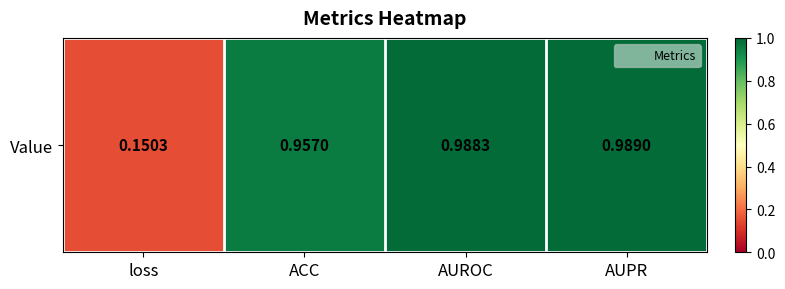

True or false: the data shows 0.4 at ACC.

False